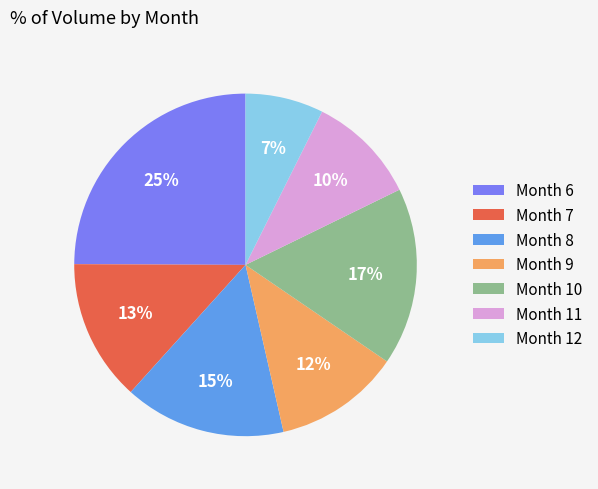

Which has a higher value, Month 8 or Month 7?

Month 8